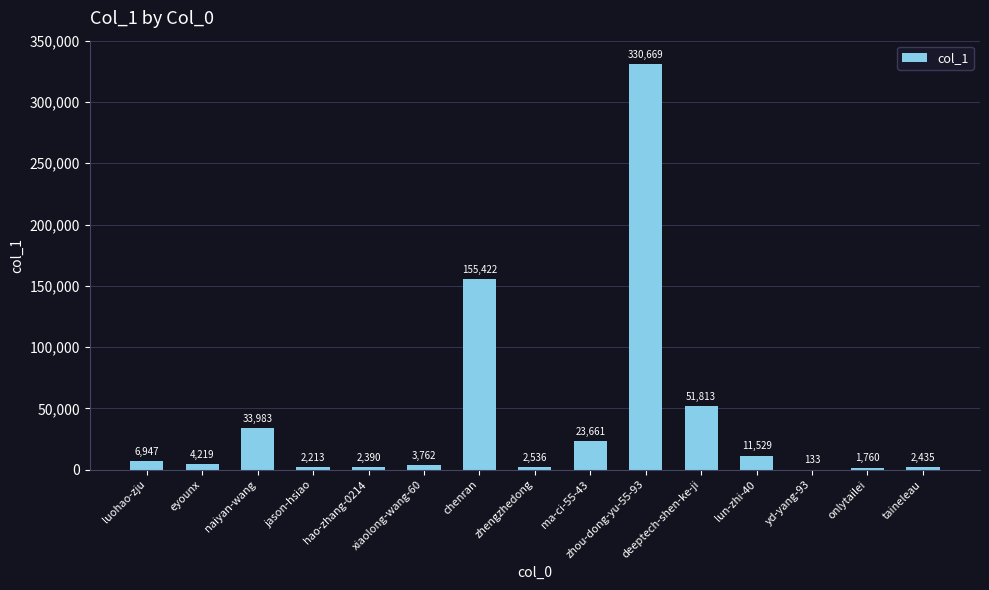

Between yd-yang-93 and zhou-dong-yu-55-93, which is larger?

zhou-dong-yu-55-93